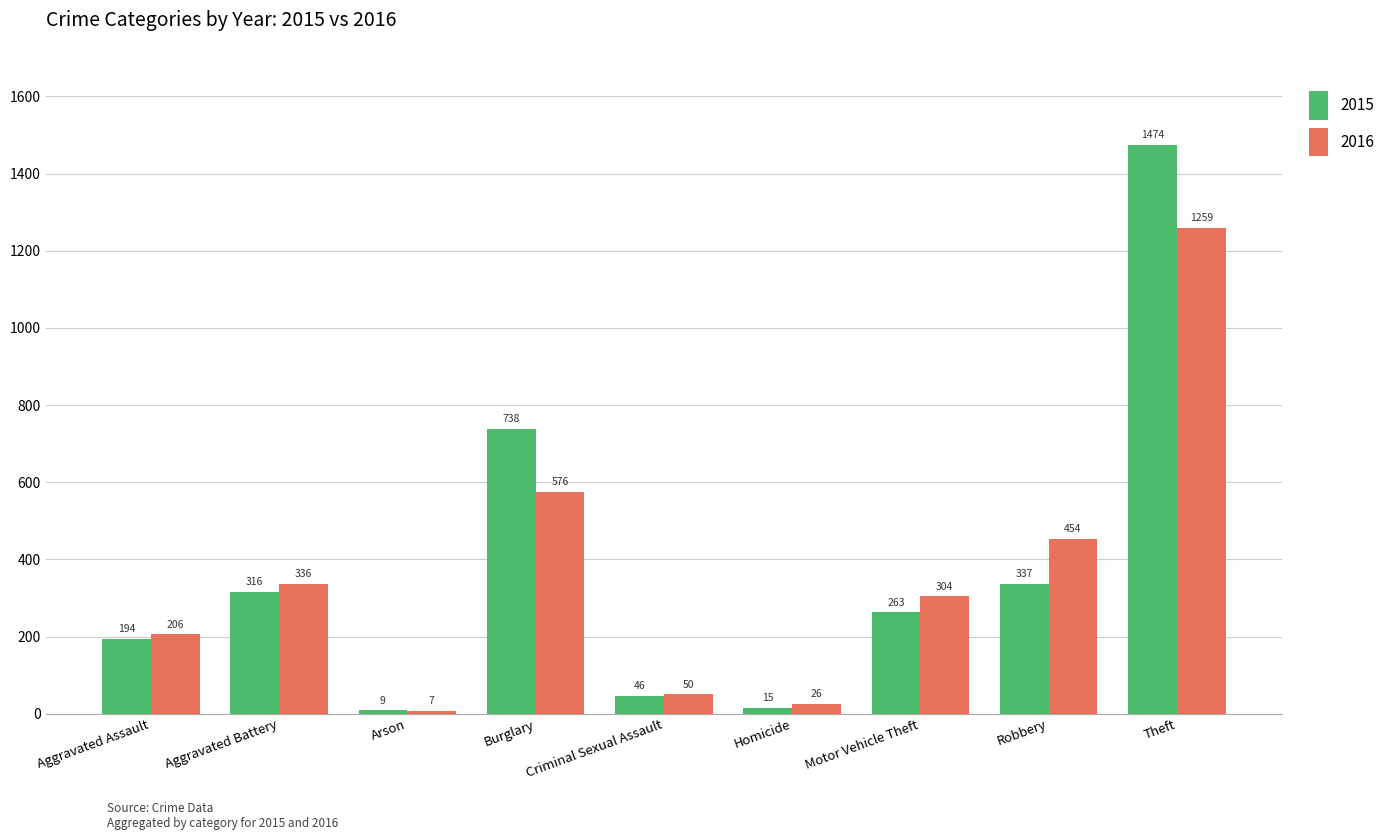

Is it true that 2016 equals 7 at Arson?

True